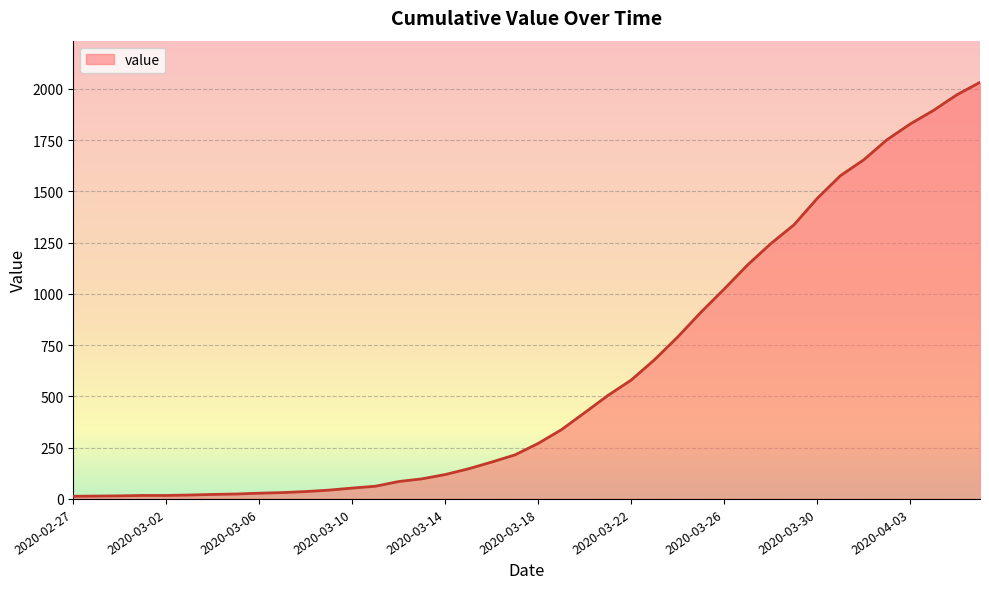

What is the maximum value shown in the chart?

2032